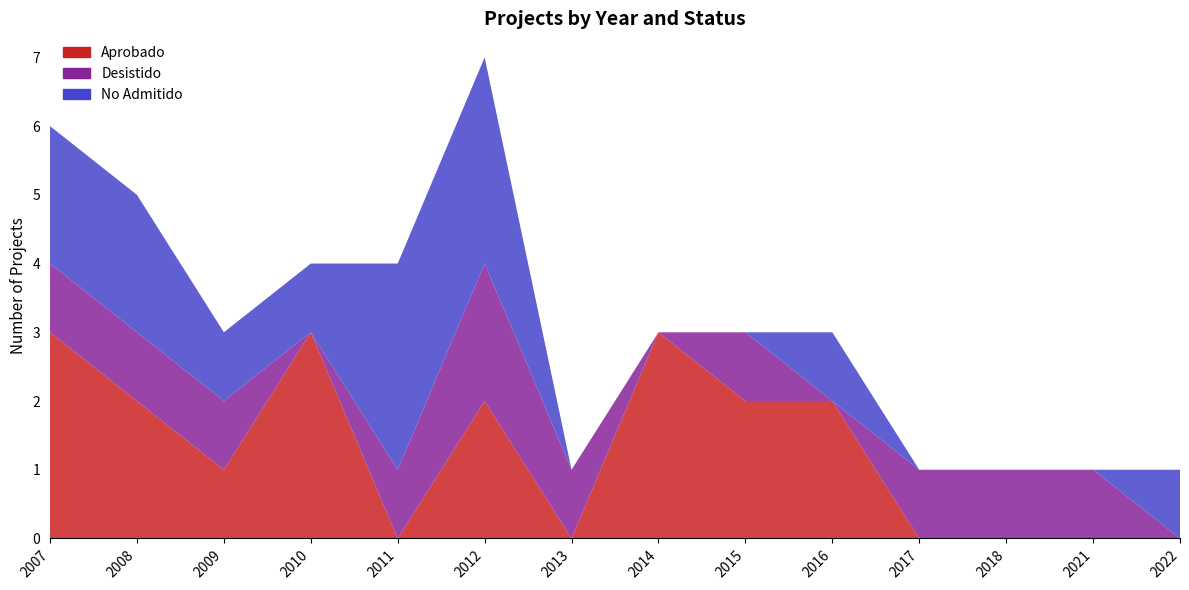

Reading right to left, list all the values displayed in this chart.

Aprobado: 0	0	0	0	2	2	3	0	2	0	3	1	2	3
Desistido: 0	1	1	1	0	1	0	1	2	1	0	1	1	1
No Admitido: 1	0	0	0	1	0	0	0	3	3	1	1	2	2